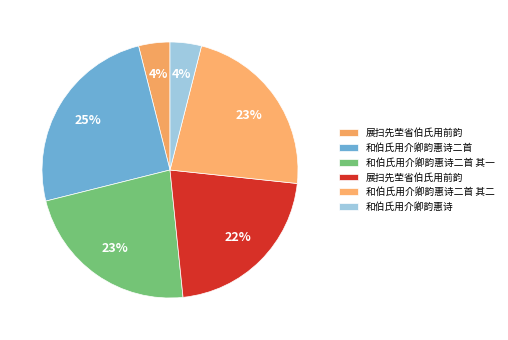

What is the largest slice in the pie chart?

和伯氏用介卿韵惠诗二首